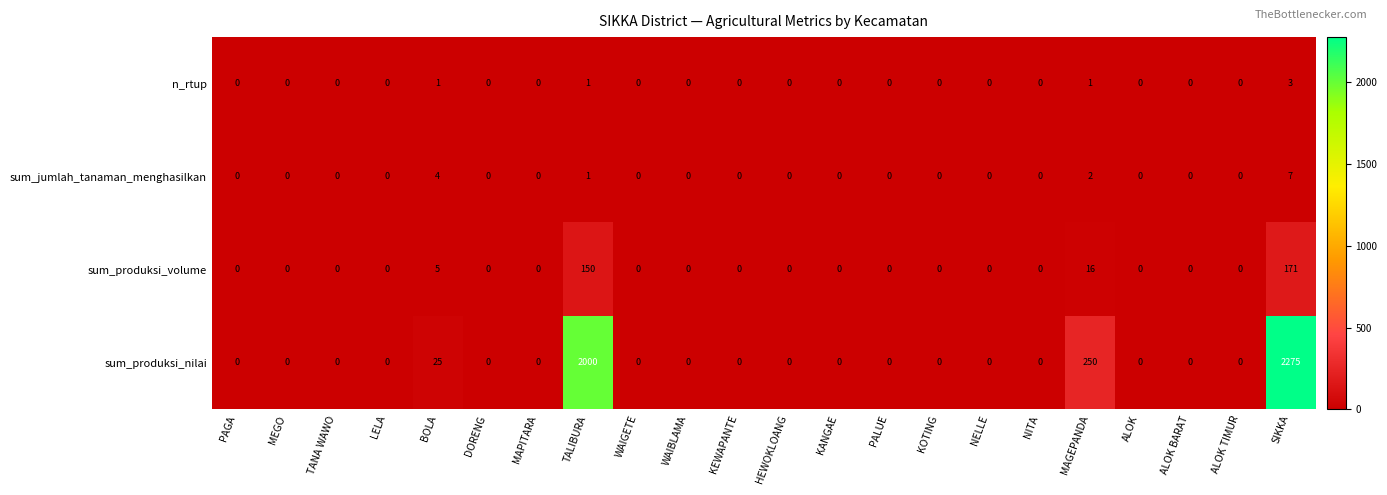

Count the sum_jumlah_tanaman_menghasilkan values in the range 0 to 1.

19